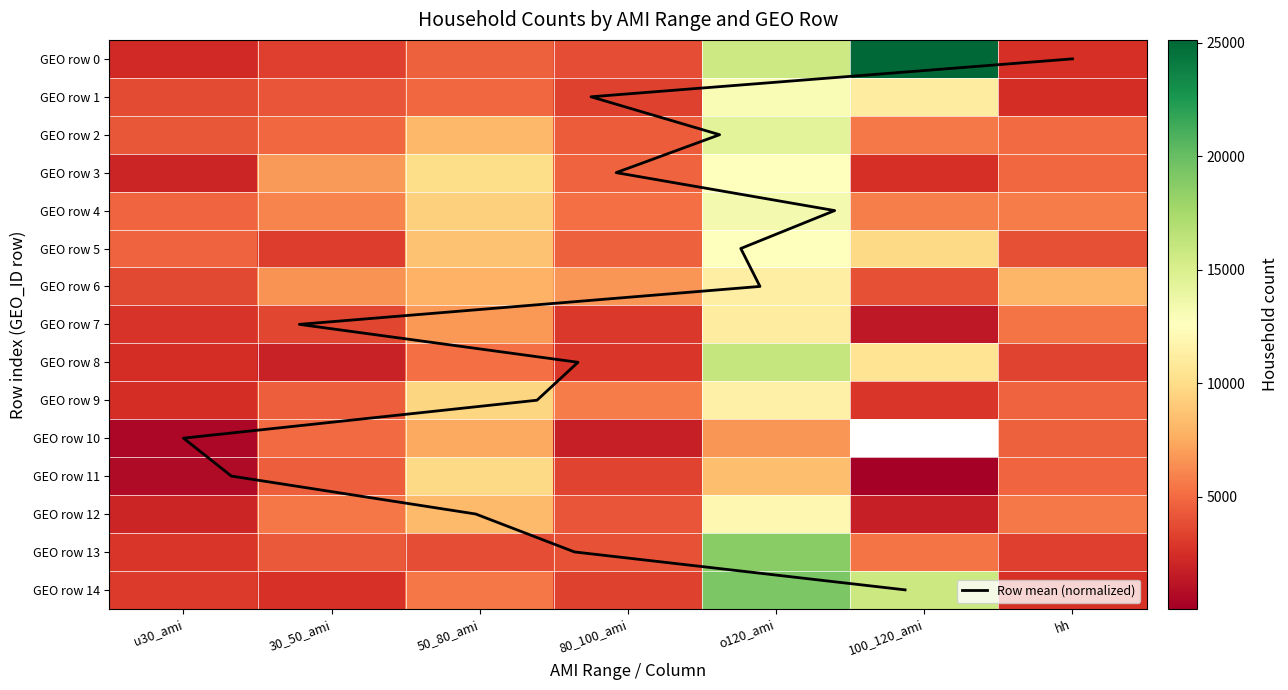

What is the difference between the second highest and second lowest values in the 9 series?

6770